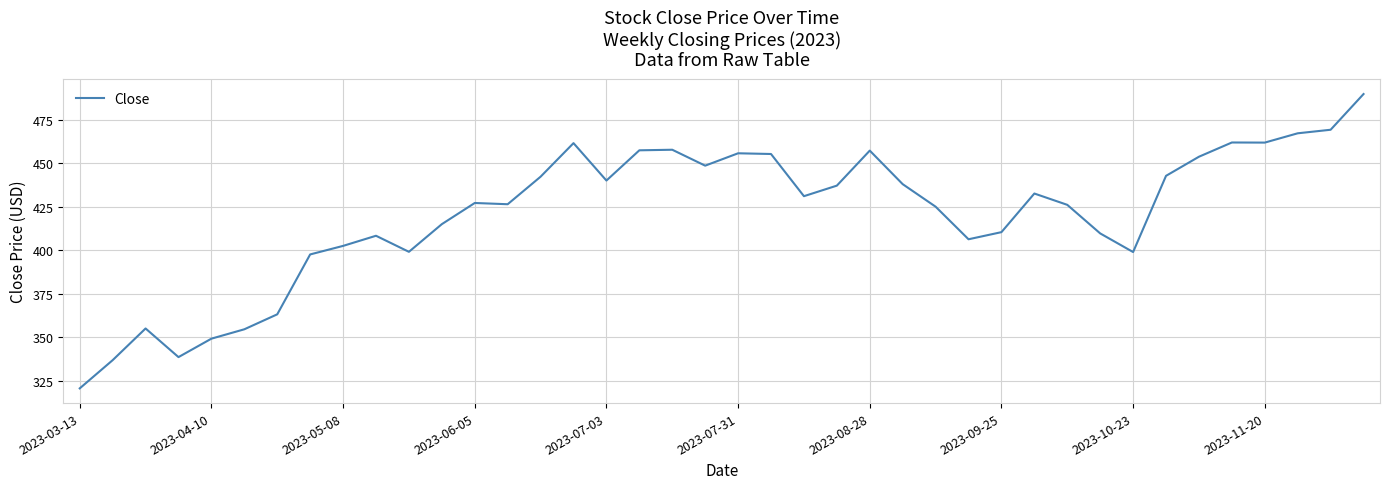

What is the difference between the maximum and minimum values?

169.3